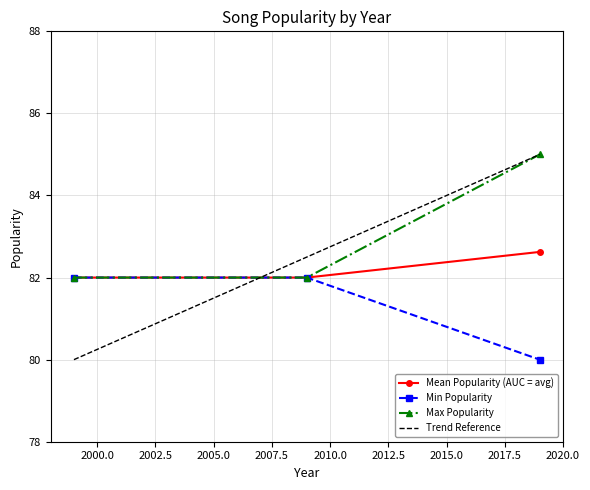

What is the value of the Mean Popularity (AUC = avg) point at the 2nd from the left?

82.0